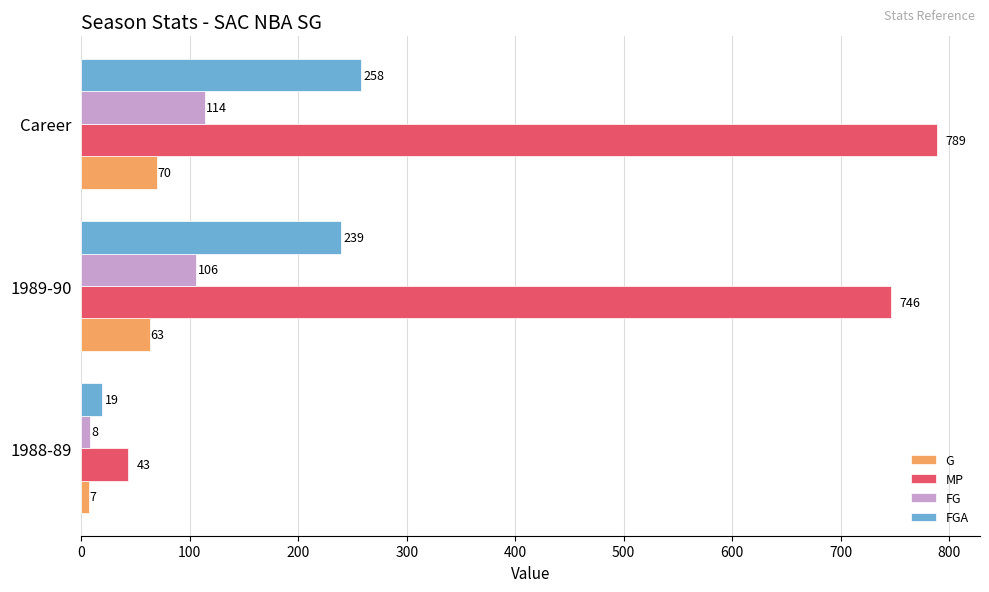

What is the highest value of the FG series?

114